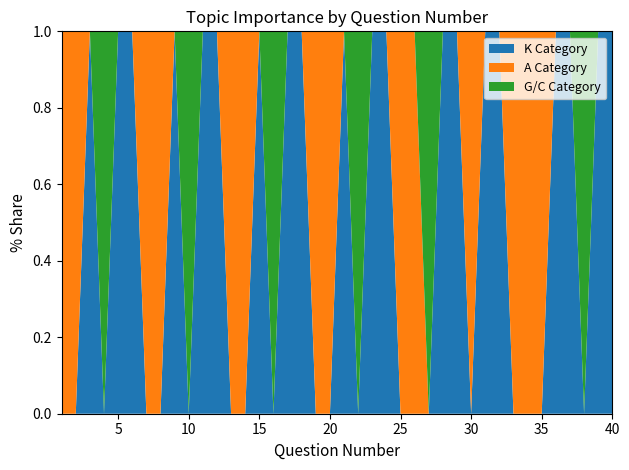

Reading left to right, list all the values displayed in this chart.

K Category: 0.0	0.0	4.0	0.0	3.9	3.7	0.0	0.0	3.8	0.0	4.0	3.0	0.0	0.0	3.2	0.0	4.2	4.0	0.0	0.0	3.2	0.0	2.7	2.9	0.0	0.0	0.0	3.7	4.3	0.0	4.0	3.5	0.0	0.0	0.0	2.6	3.9	0.0	2.8	4.1
A Category: 3.4	3.3	0.0	0.0	0.0	0.0	4.3	3.1	0.0	0.0	0.0	0.0	3.7	3.8	0.0	0.0	0.0	0.0	3.3	3.7	0.0	0.0	0.0	0.0	2.6	3.6	0.0	0.0	0.0	3.9	0.0	0.0	3.4	3.9	4.2	0.0	0.0	0.0	0.0	0.0
G/C Category: 0.0	0.0	0.0	4.4	0.0	0.0	0.0	0.0	0.0	3.7	0.0	0.0	0.0	0.0	0.0	2.6	0.0	0.0	0.0	0.0	0.0	3.2	0.0	0.0	0.0	0.0	4.3	0.0	0.0	0.0	0.0	0.0	0.0	0.0	0.0	0.0	0.0	3.1	0.0	0.0